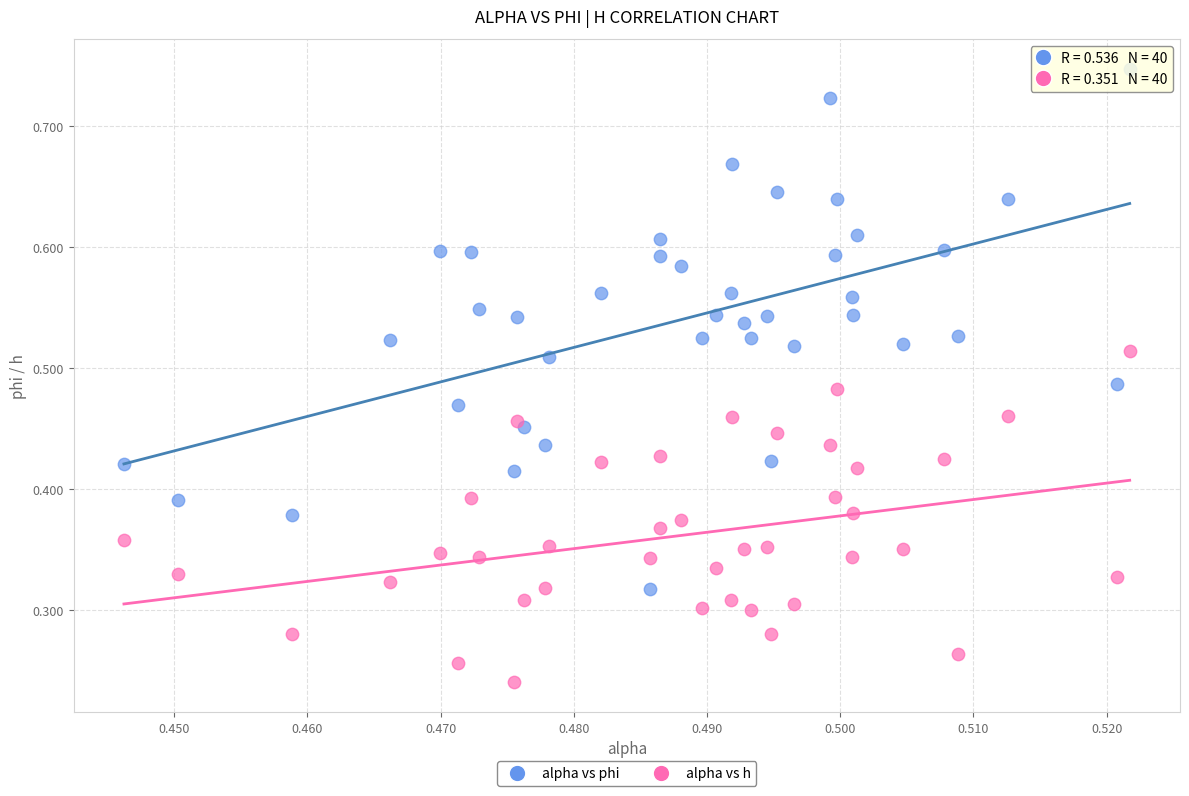

Which series contains the highest Y value?

alpha vs phi